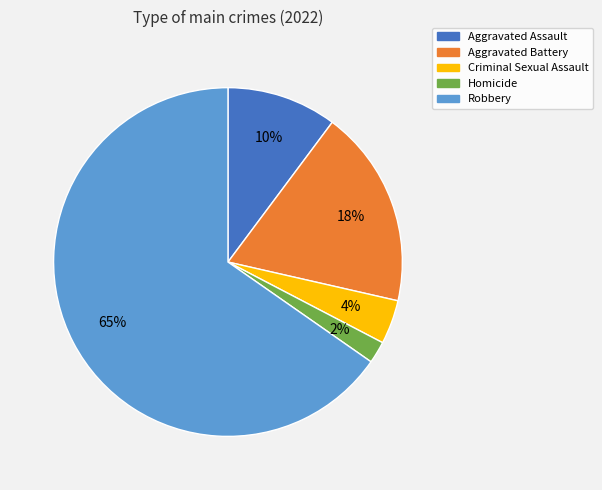

Which slice represents more than half of the pie?

Robbery